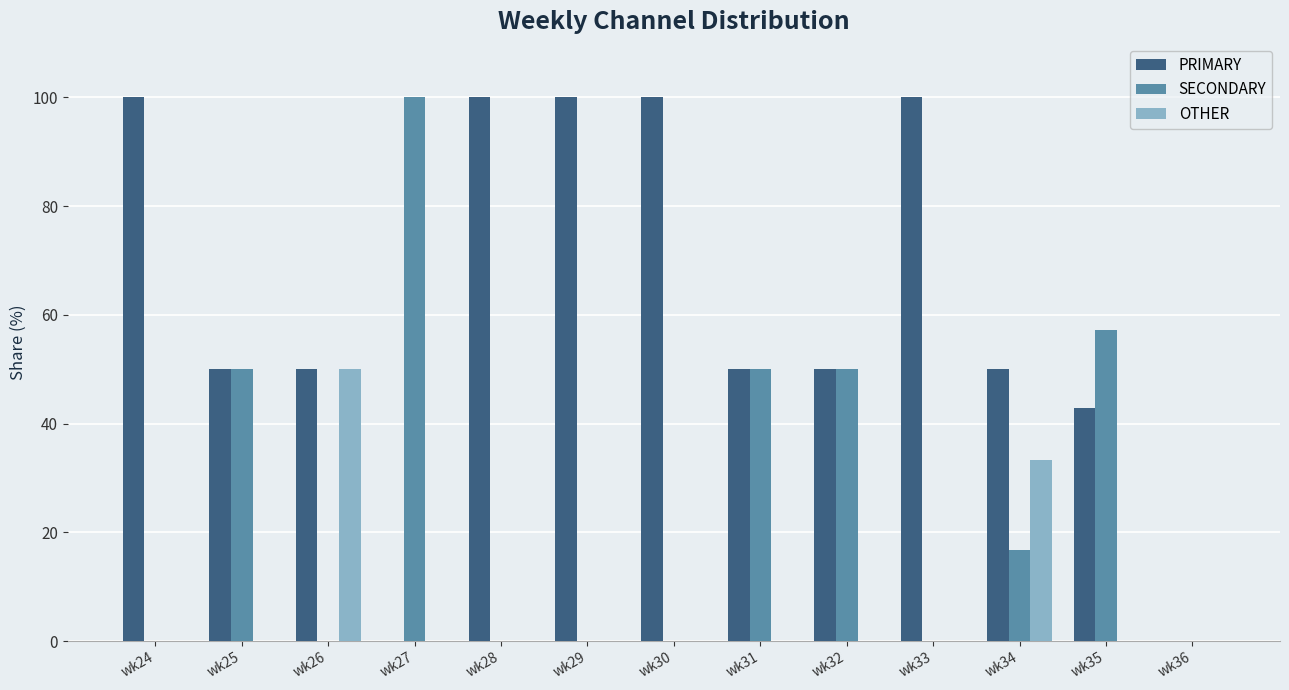

Is it true that SECONDARY equals -37.6 at wk29?

False